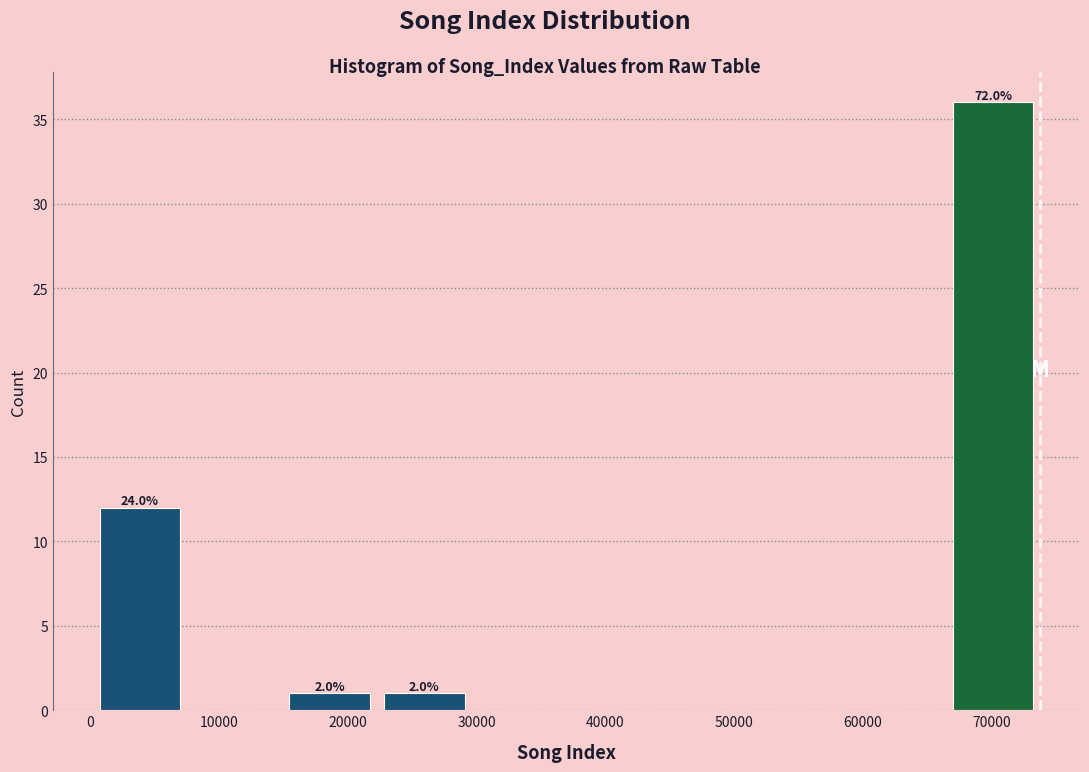

Over which range of the x-axis is the bar tallest?

66000 to 74000